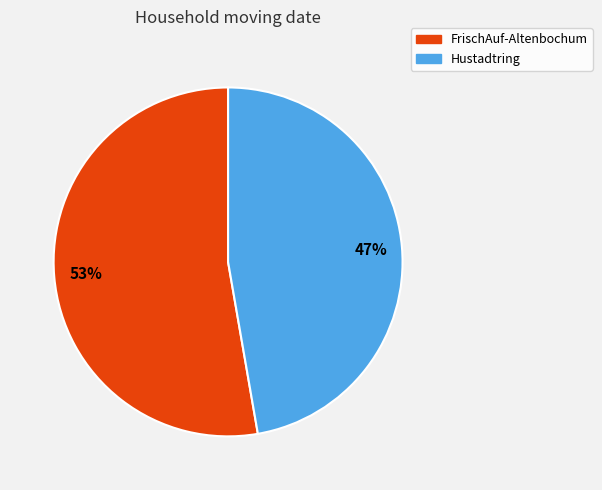

Do FrischAuf-Altenbochum and Hustadtring together represent more than half of the pie?

Yes